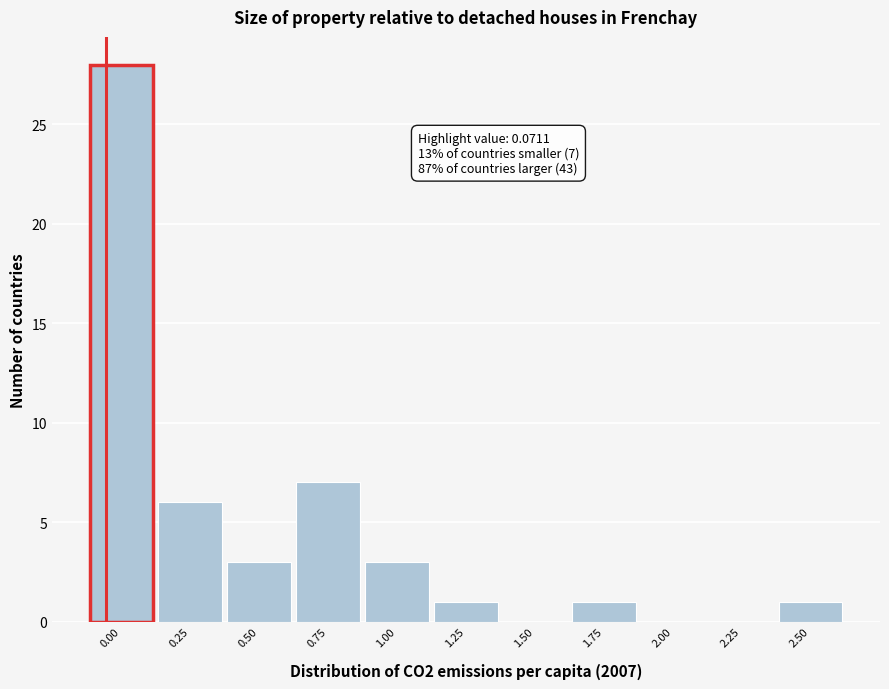

Reading right to left, list all the values displayed in this chart.

2.50=1	2.25=0	2.00=0	1.75=1	1.50=0	1.25=1	1.00=3	0.75=7	0.50=3	0.25=6	0.00=28